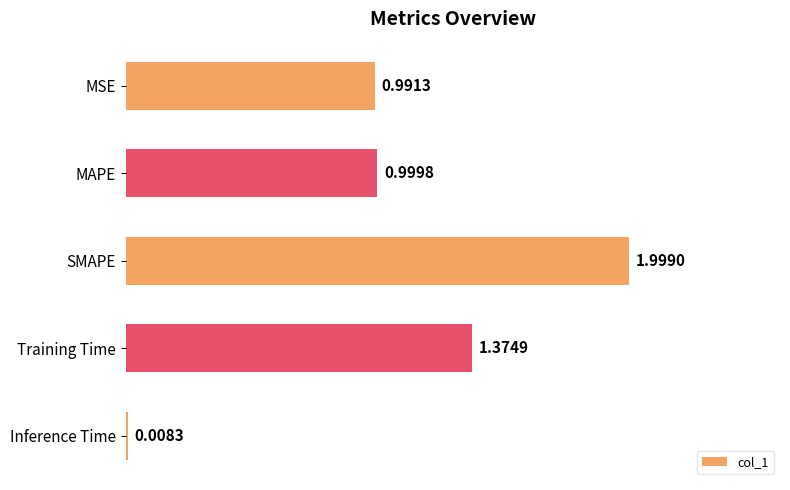

Which label corresponds to the largest value in the chart?

SMAPE